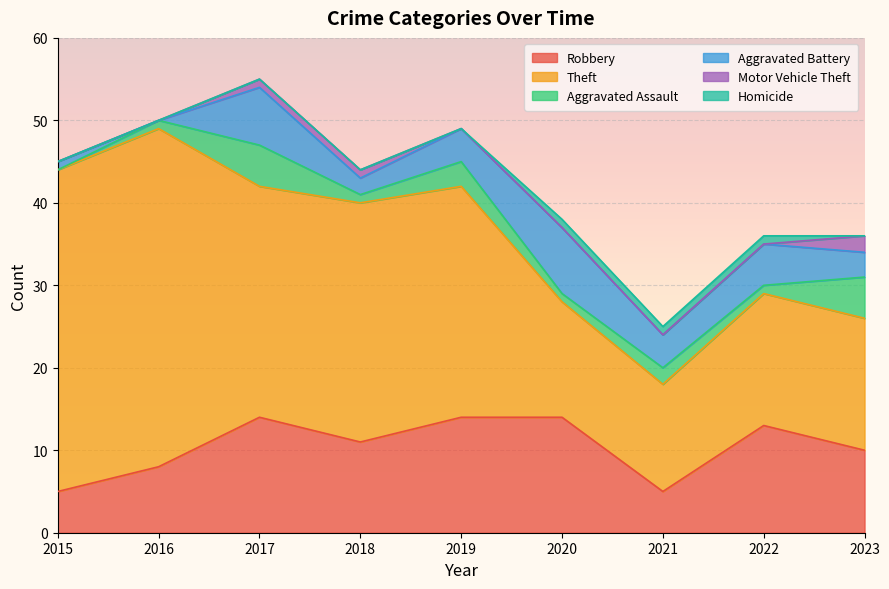

At which category does Robbery reach its first local valley?

2018